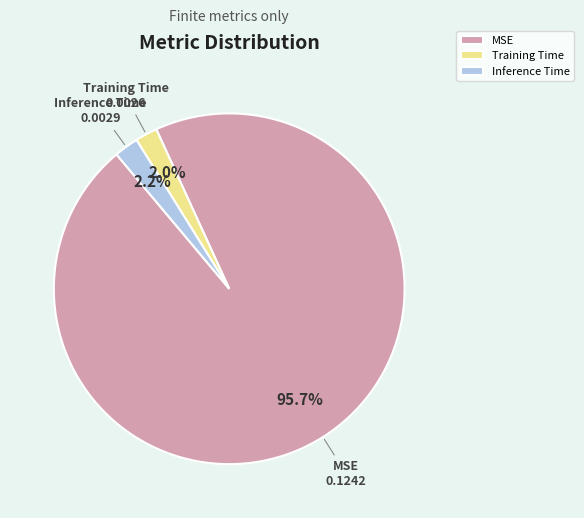

Is the sum of Training Time and Inference Time greater than half?

No